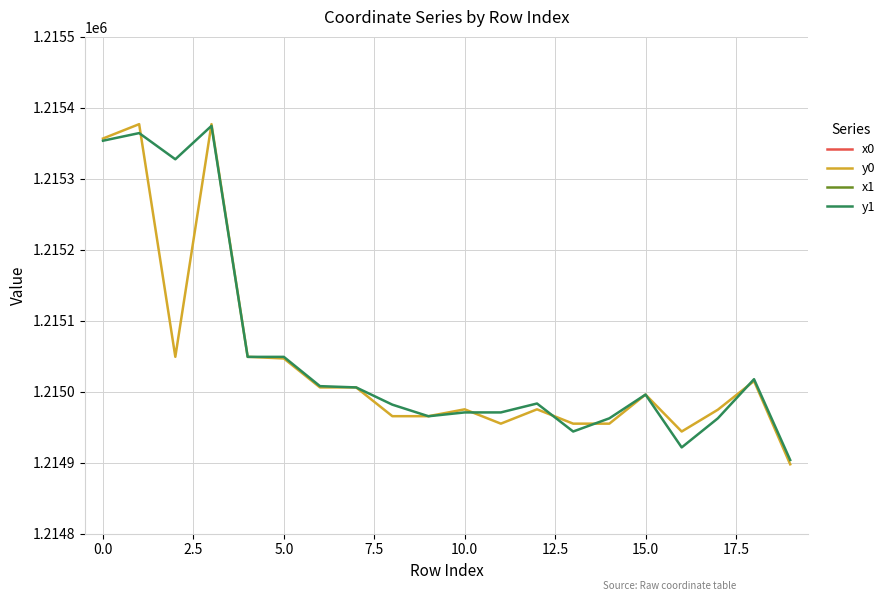

Where does the y0 series first go above 1214996?

0.0